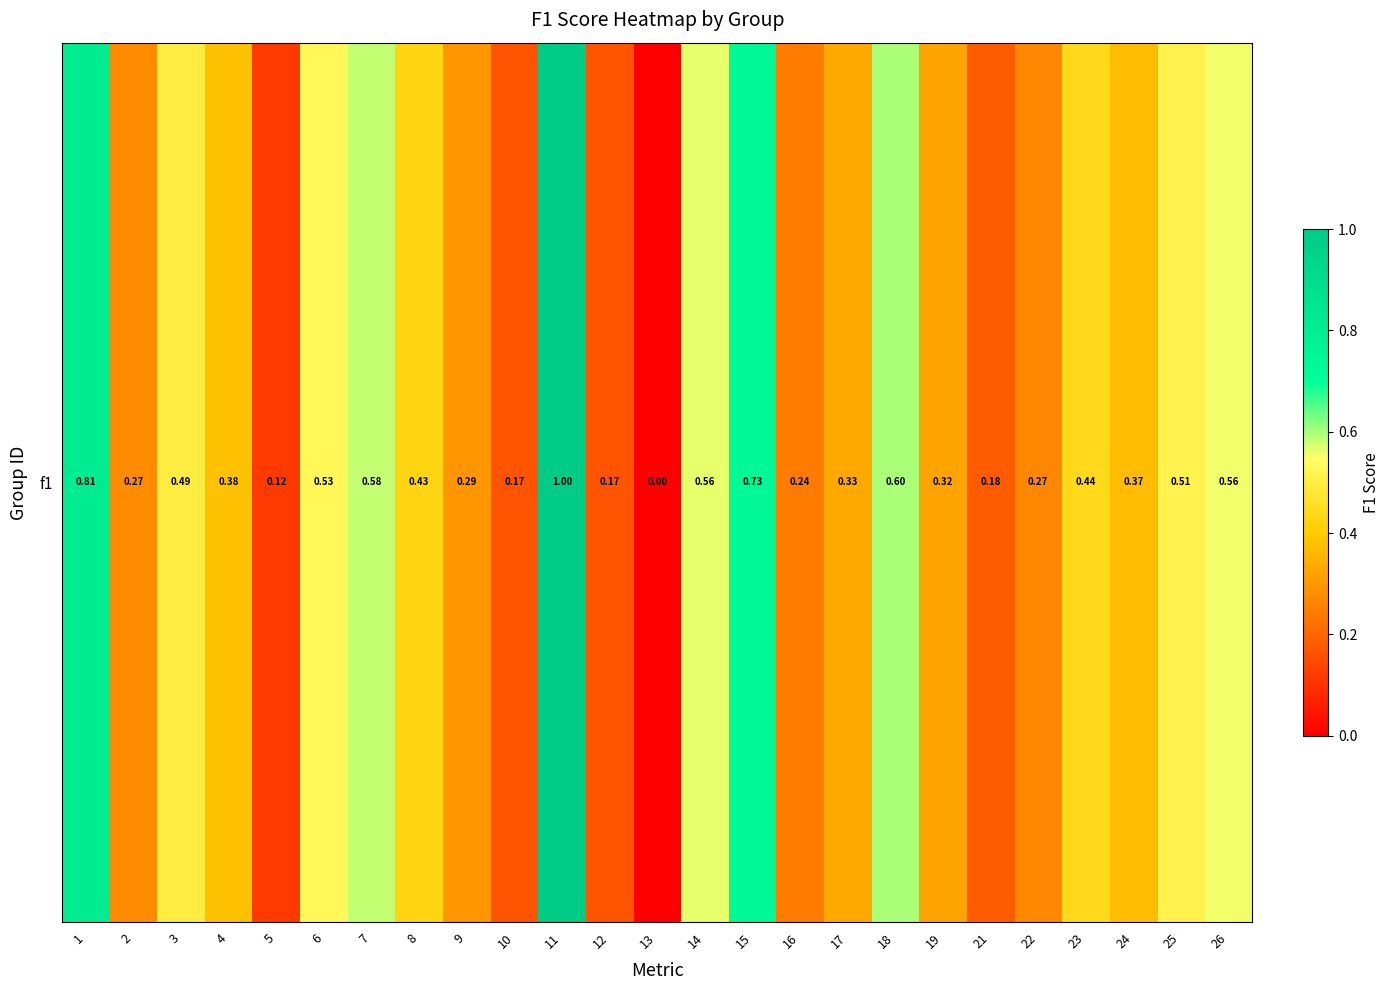

Is it true that the value at 18 is 0.8?

False